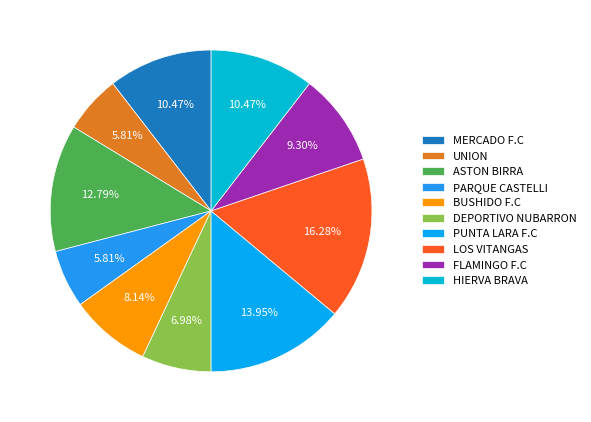

Does LOS VITANGAS account for over 50% of the chart?

No